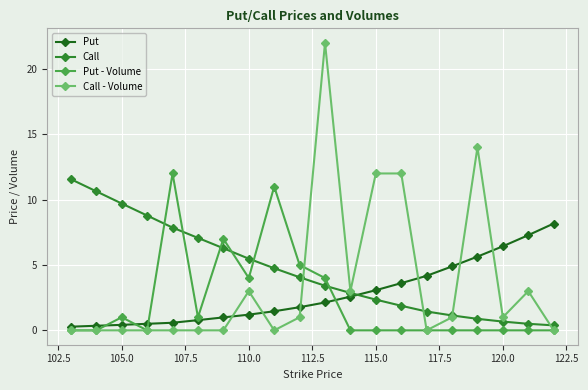

At how many categories does at least one series exceed 4?

19